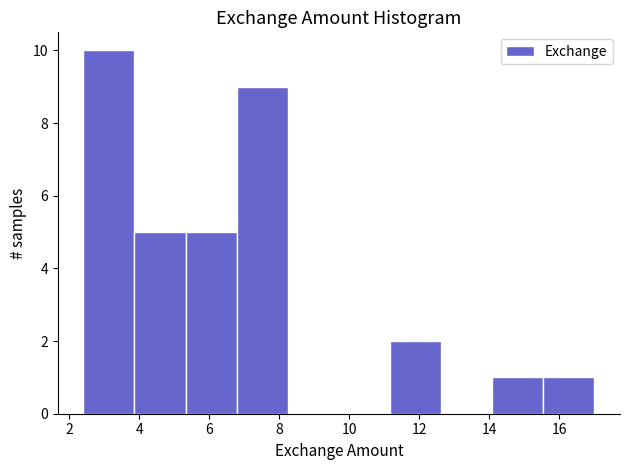

Reading left to right, transcribe this chart: for each bar, give the range it covers on the x-axis and its height. Neither the bar edges nor the heights are printed on the chart, so give them approximately, as read against the axes.

2.40 to 3.86: 10
3.86 to 5.32: 5
5.32 to 6.78: 5
6.78 to 8.24: 9
8.24 to 9.70: 0
9.70 to 11.16: 0
11.16 to 12.62: 2
12.62 to 14.08: 0
14.08 to 15.54: 1
15.54 to 17.00: 1